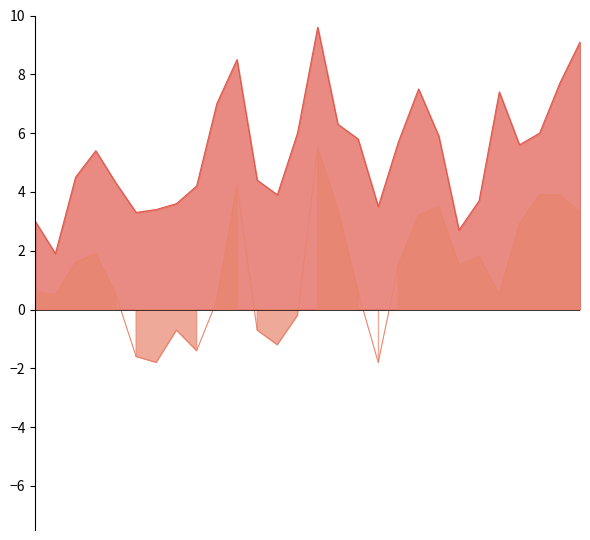

At how many categories does at least one series exceed 3?

25